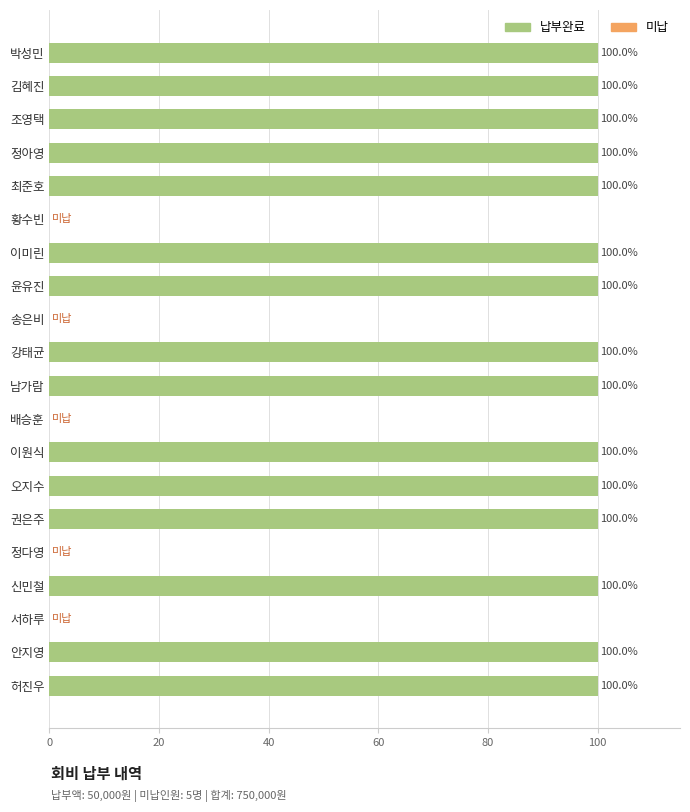

The chart shows a value of 0 at 배승훈. True or false?

True